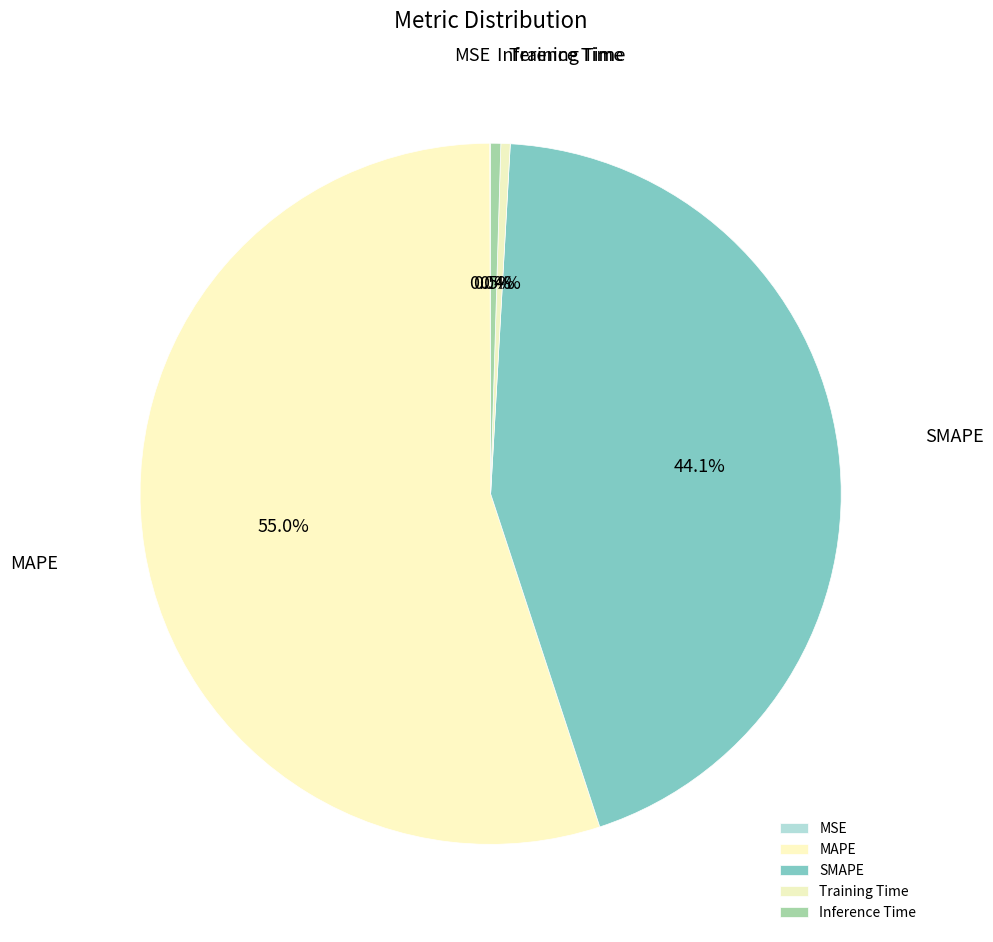

Which category accounts for the majority?

MAPE